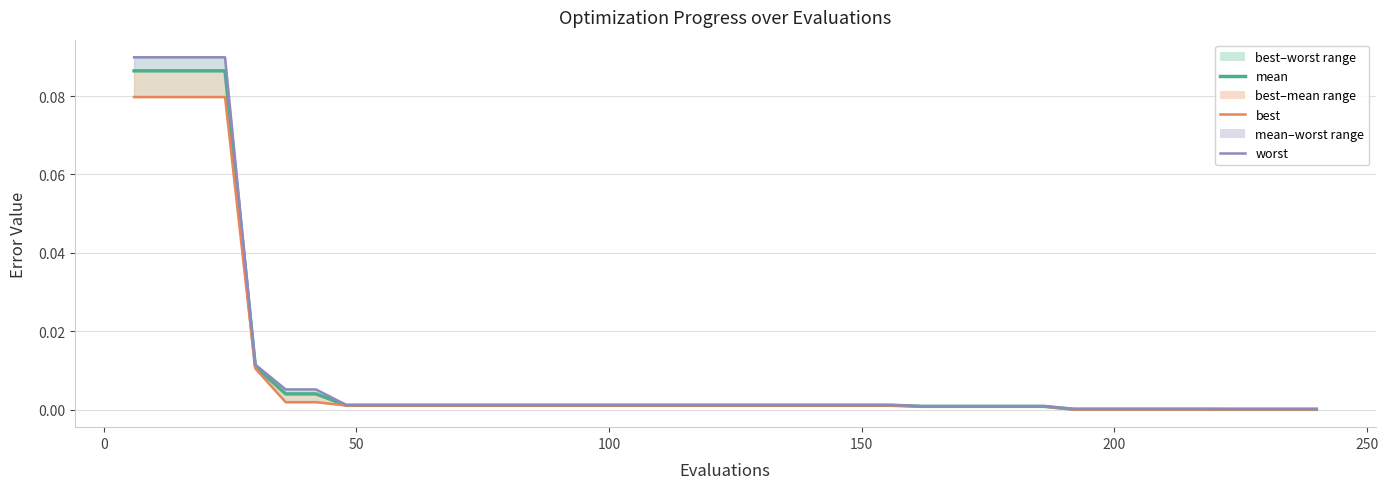

What is the difference between the second highest and minimum values in the worst series?

0.1